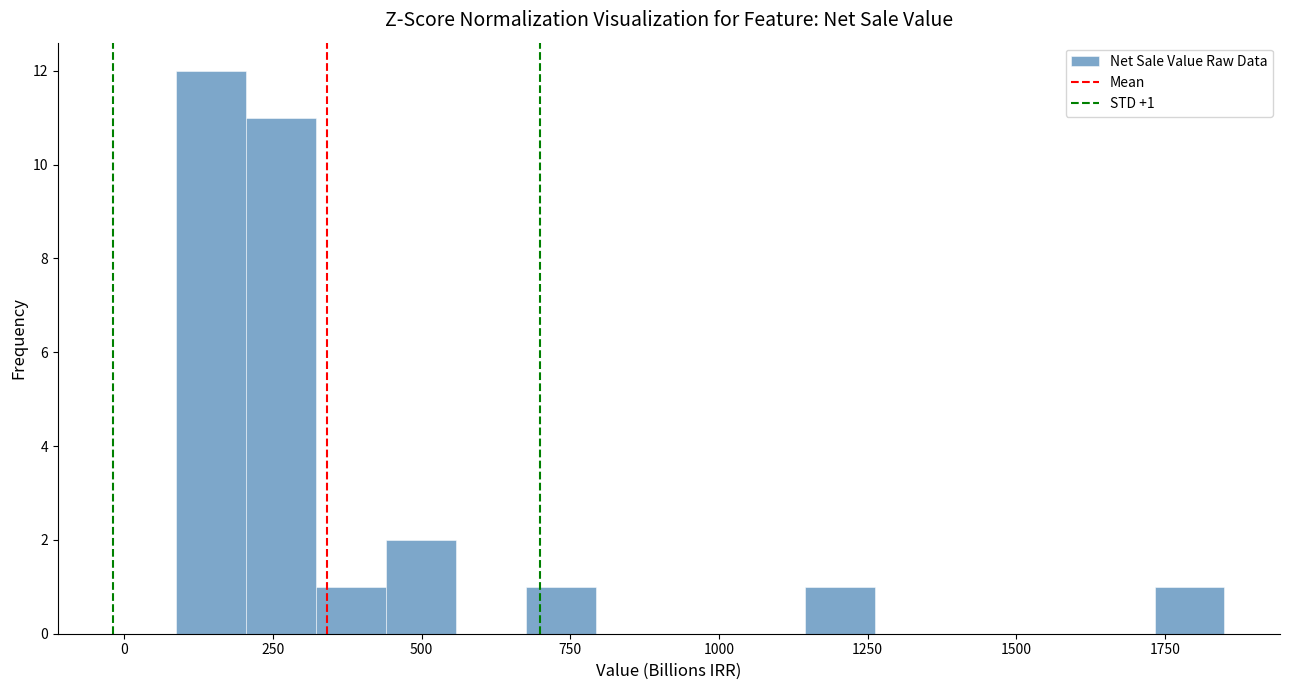

Around what value on the x-axis is the tallest bar? Give the approximate position of its centre, as read against the axis.

150